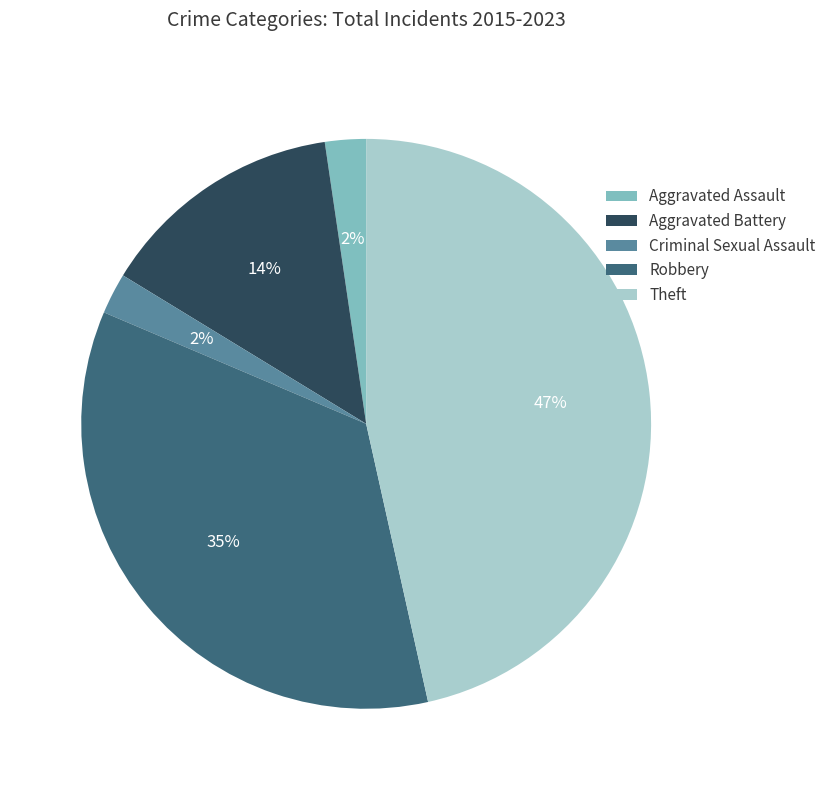

To the nearest percent, what portion does Theft represent?

47%